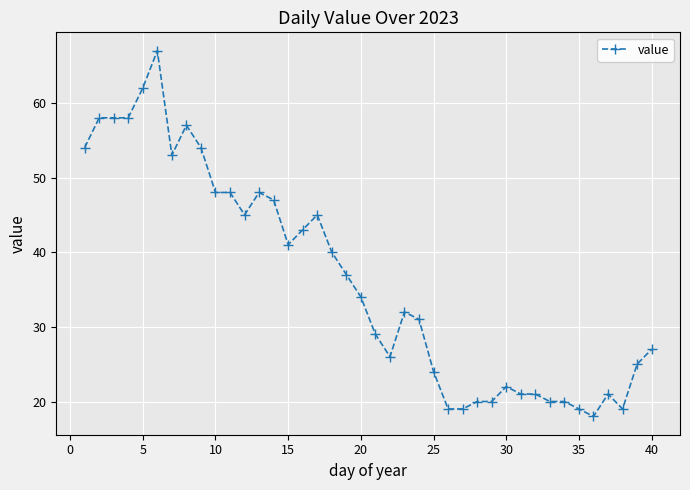

What is the sum of all values?

1450